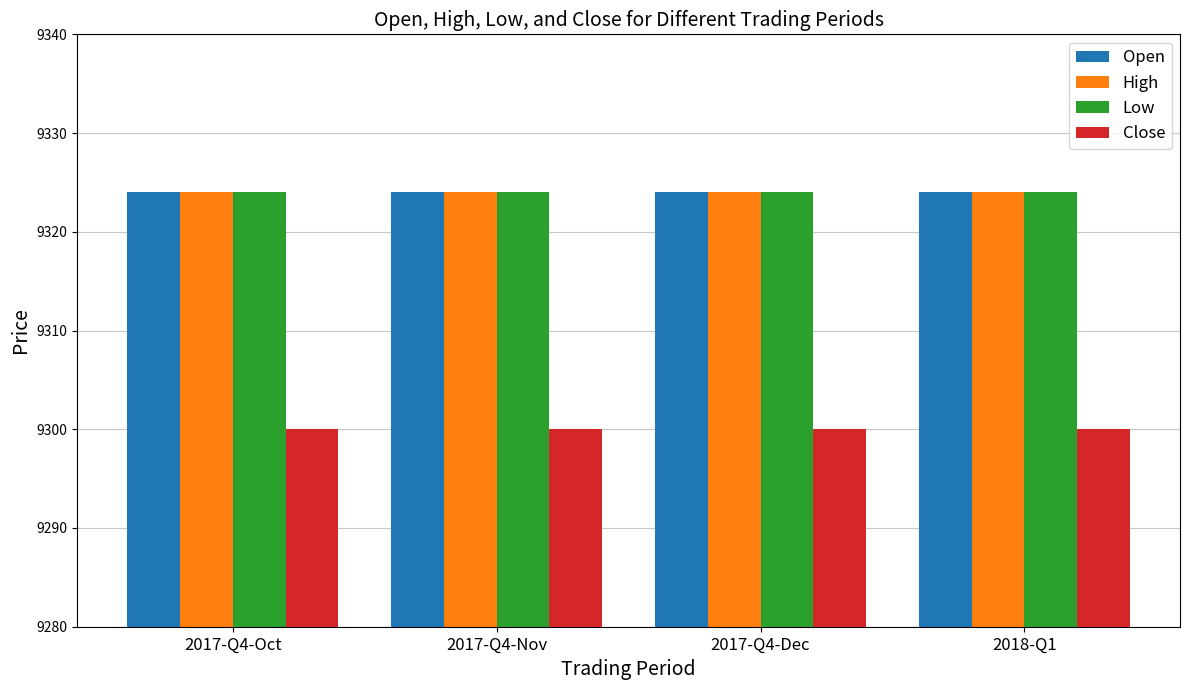

What is the total value across all series at 2017-Q4-Nov?

37272